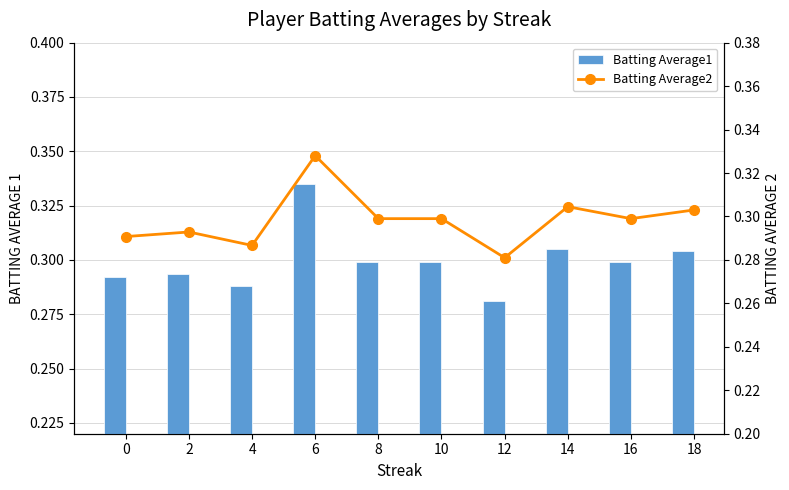

Rank the series by their average value, from lowest to highest.

Batting Average2, Batting Average1